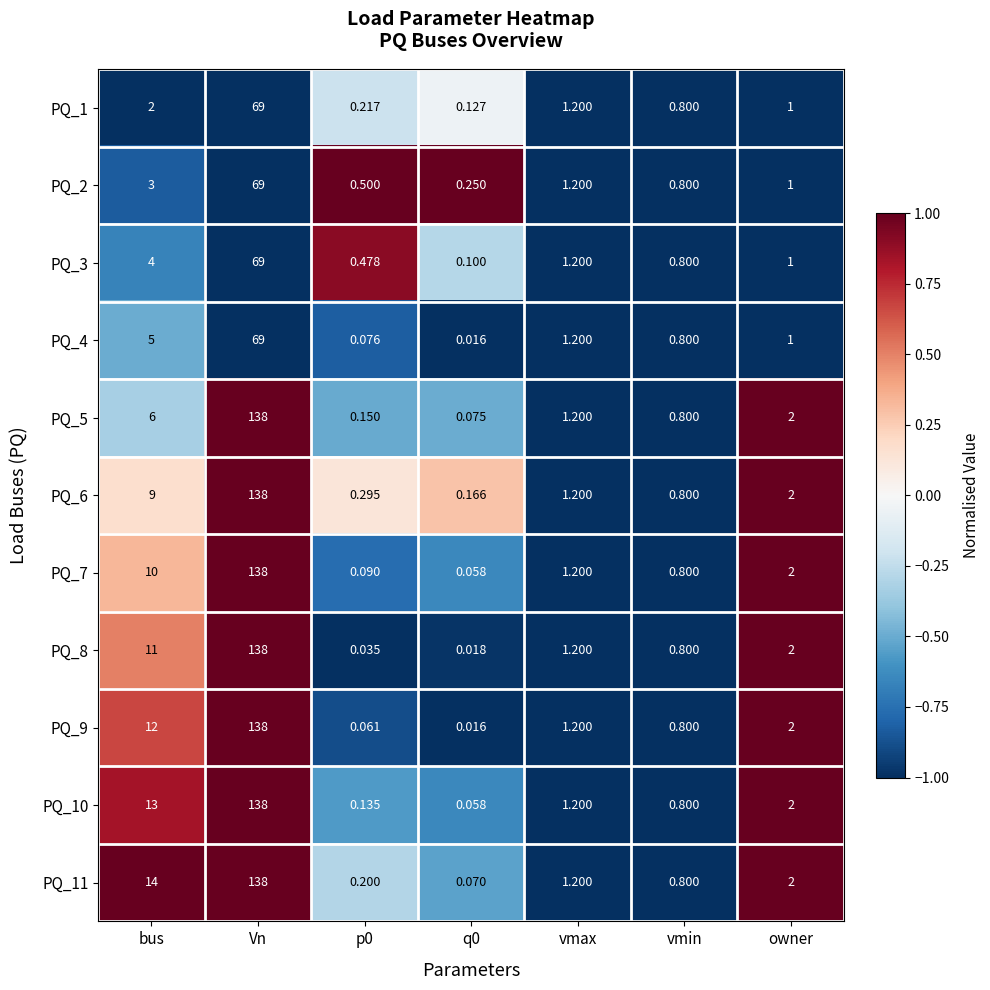

Where is PQ_7 nearest to the value 69?

bus